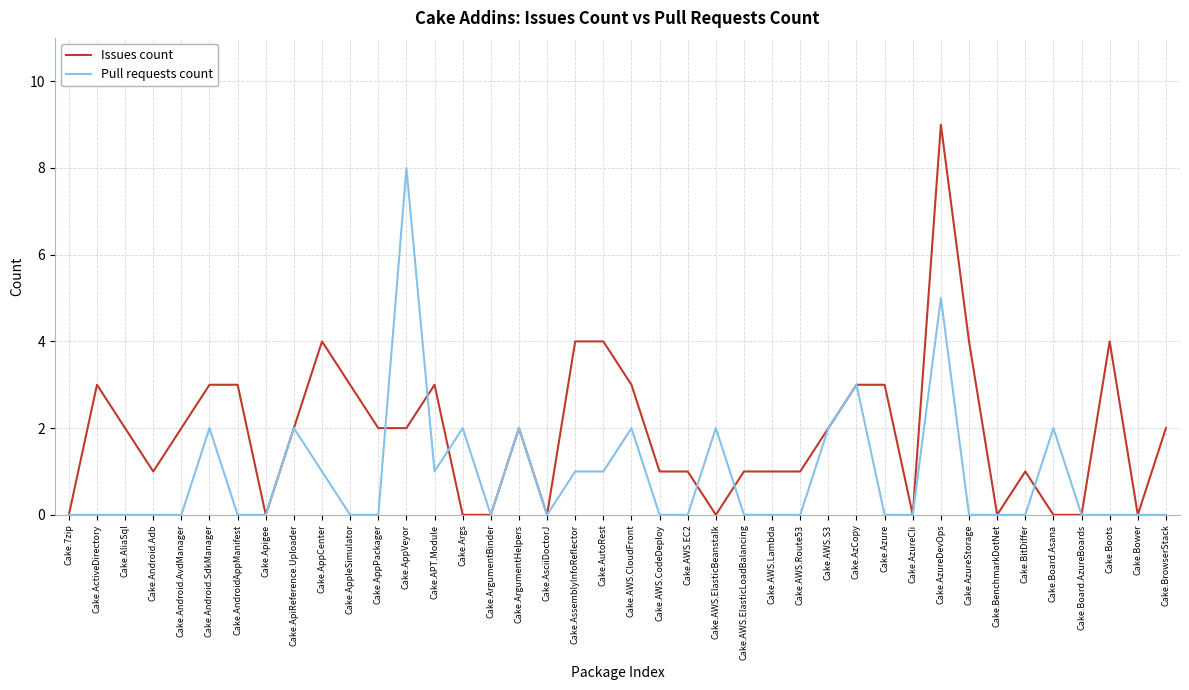

Which label corresponds to the largest value in the chart?

Cake.AzureDevOps